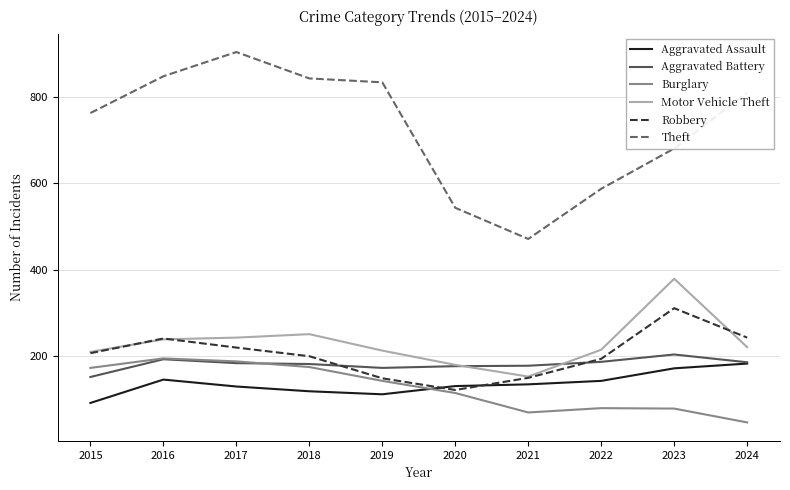

Read the Burglary value at 2016, to the nearest 10.

200